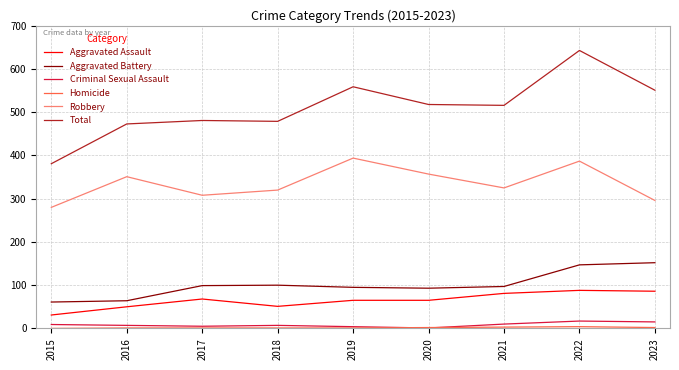

Which label corresponds to the largest value in the chart?

2022